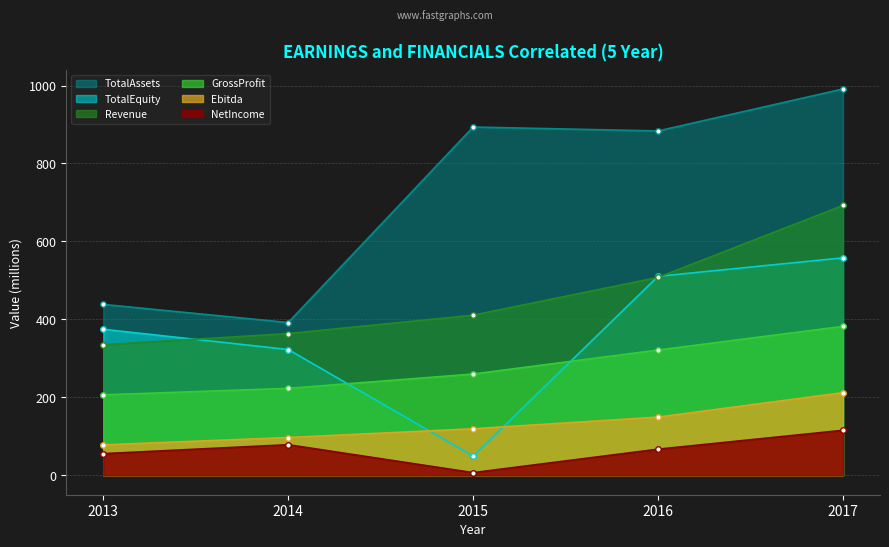

The TotalEquity series shows 558.0 at 2017. True or false?

True